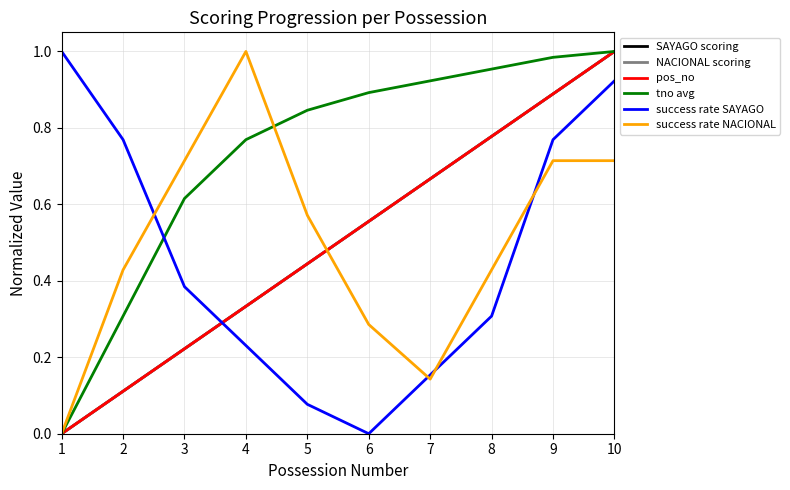

What is the difference between the pos_no values at 6 and 7?

0.1